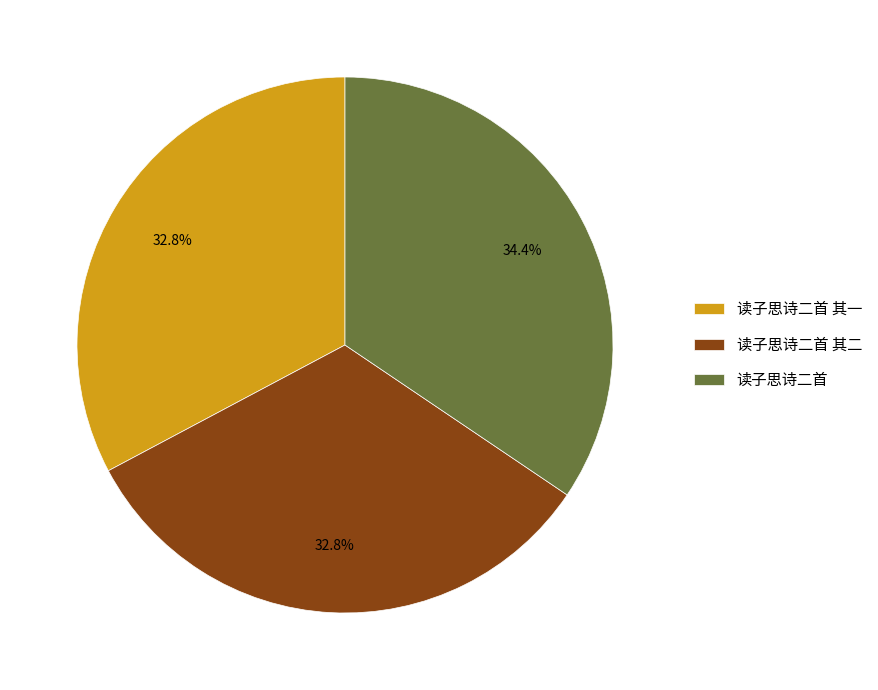

Is the sum of 读子思诗二首 其一 and 读子思诗二首 greater than half?

Yes